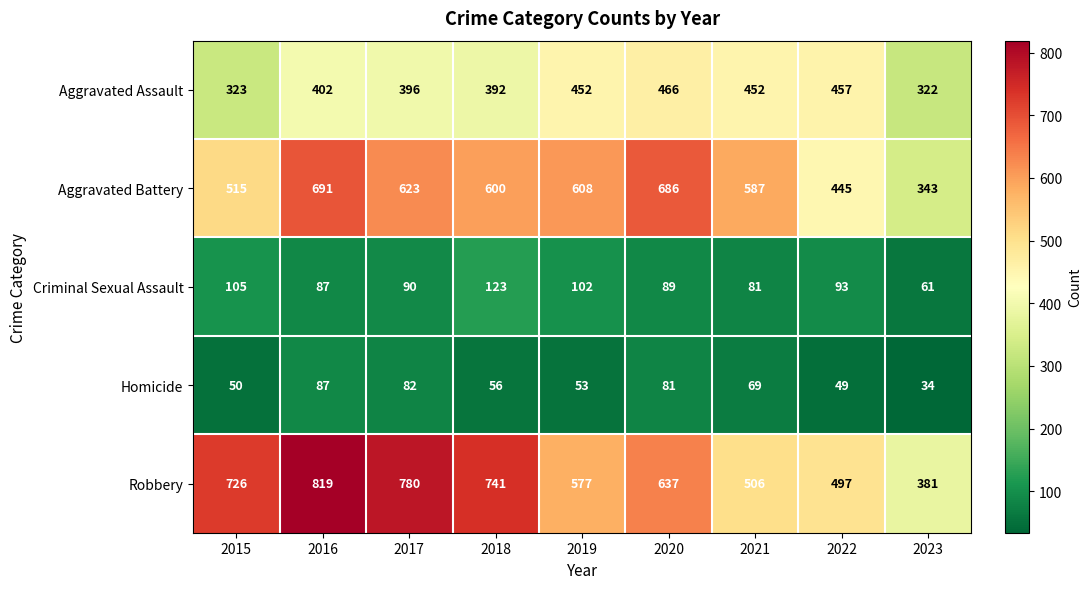

At how many categories does at least one series exceed 548?

7